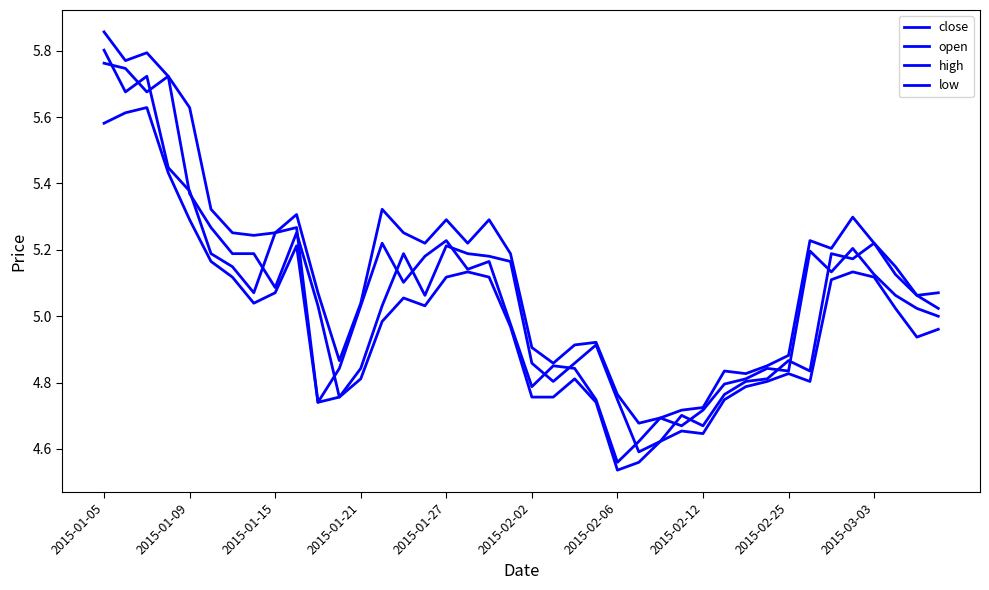

How many lines are shown in the chart?

4